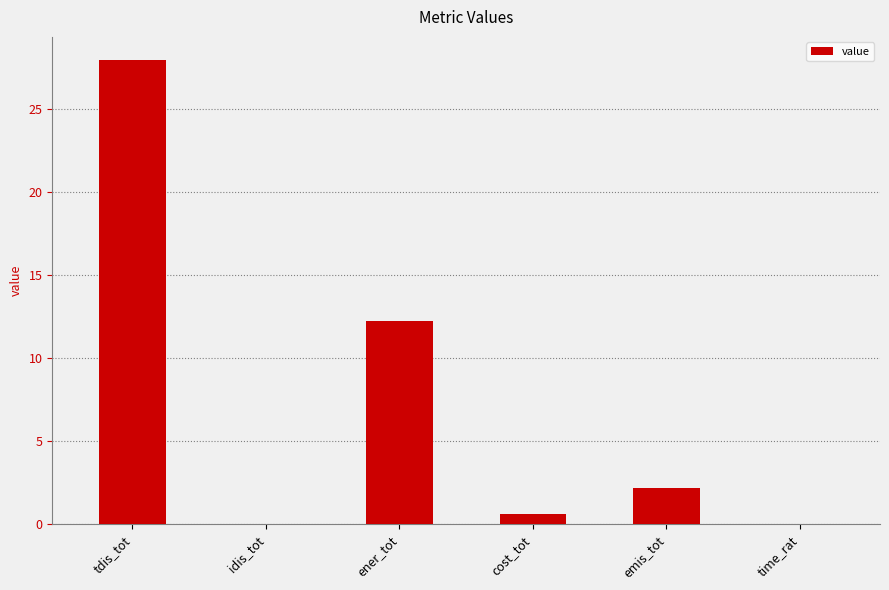

The chart shows a value of 2.2 at emis_tot. True or false?

True